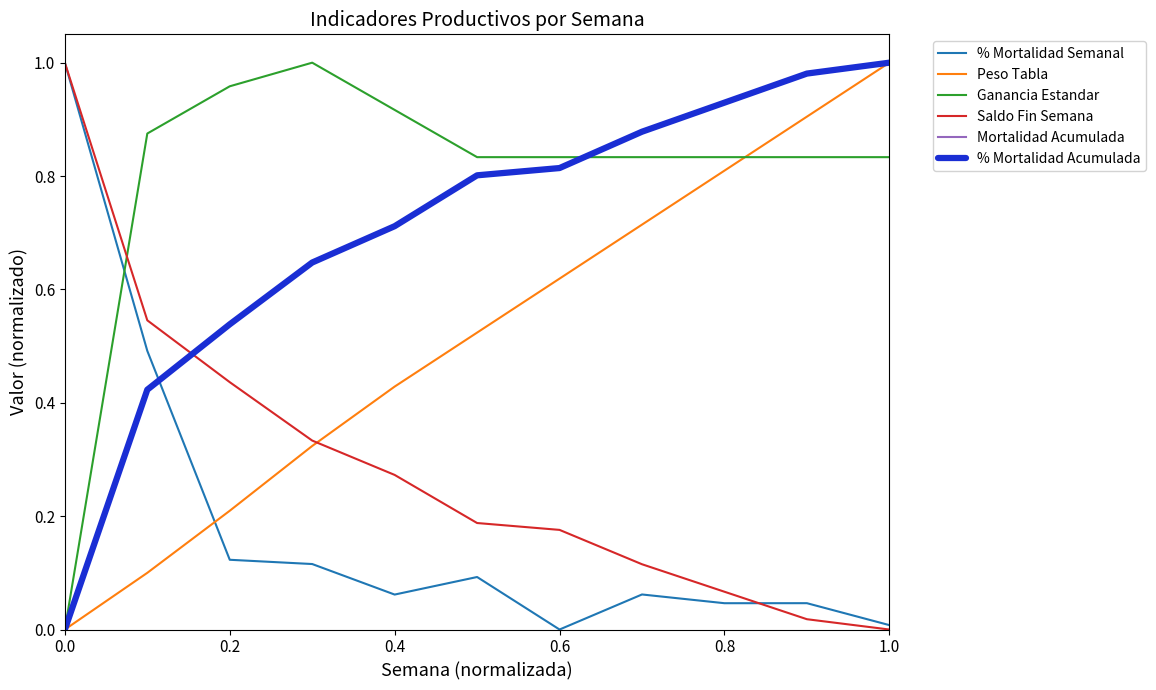

Does the chart have visible grid lines?

No